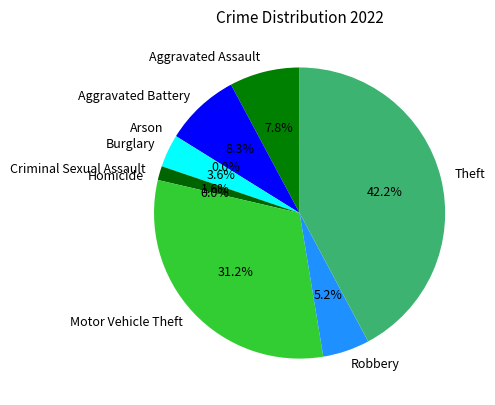

To the nearest percent, what is the combined percentage of Aggravated Assault and Motor Vehicle Theft?

39%